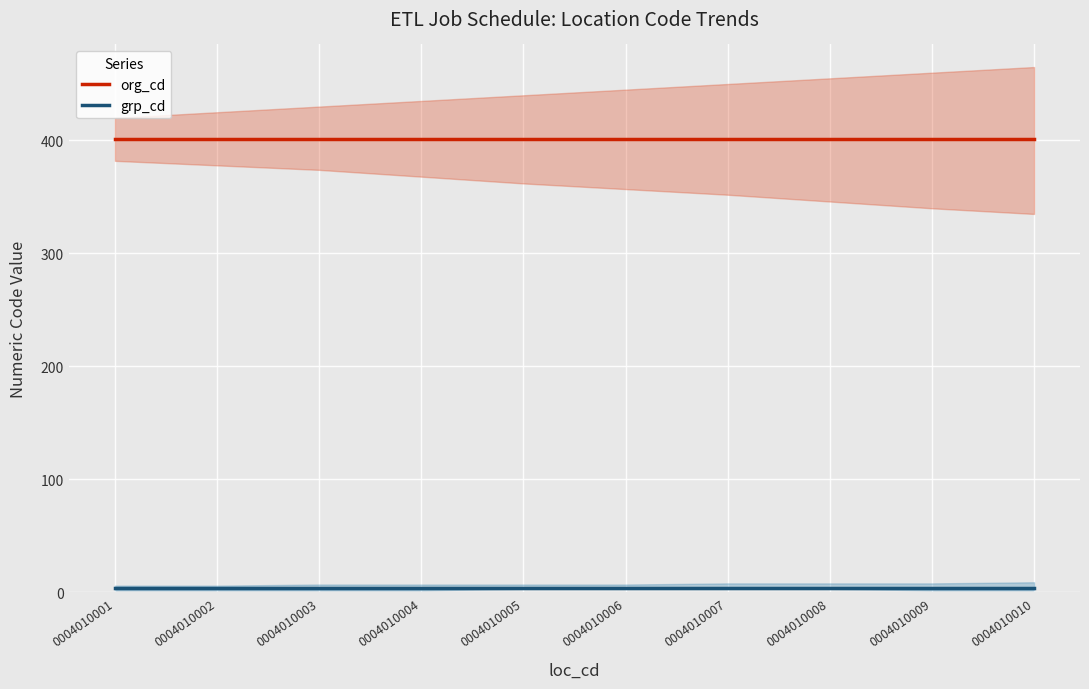

The value of grp_cd at 0004010004 is 4. True or false?

True